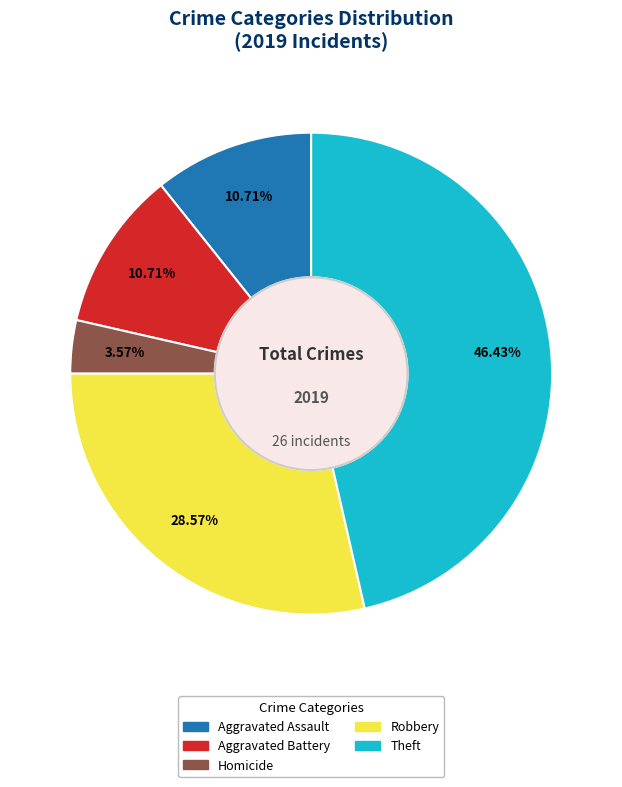

What is the total percentage of Homicide and Theft?

50.0%